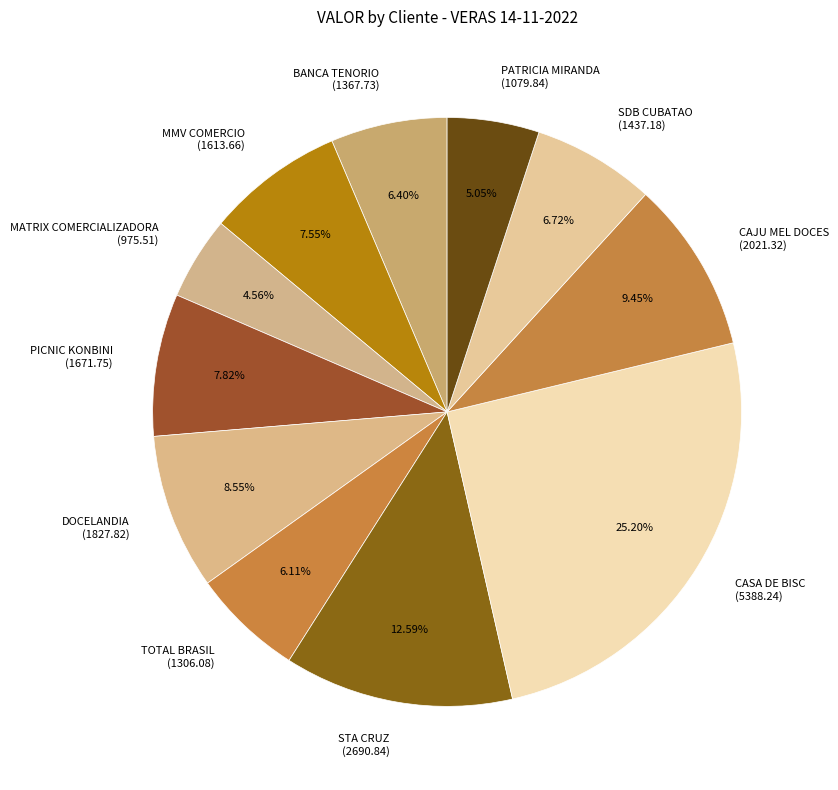

Between TOTAL BRASIL (1306.08) and DOCELANDIA (1827.82), which is larger?

DOCELANDIA (1827.82)